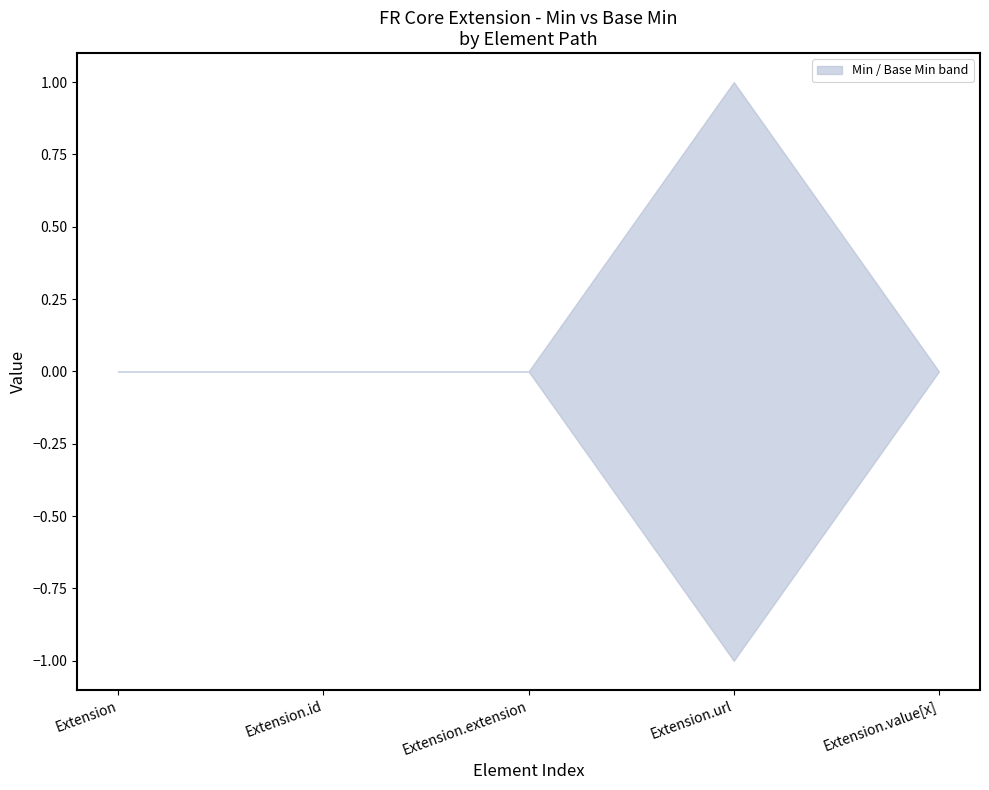

The Min series shows 0 at Extension.extension. True or false?

True